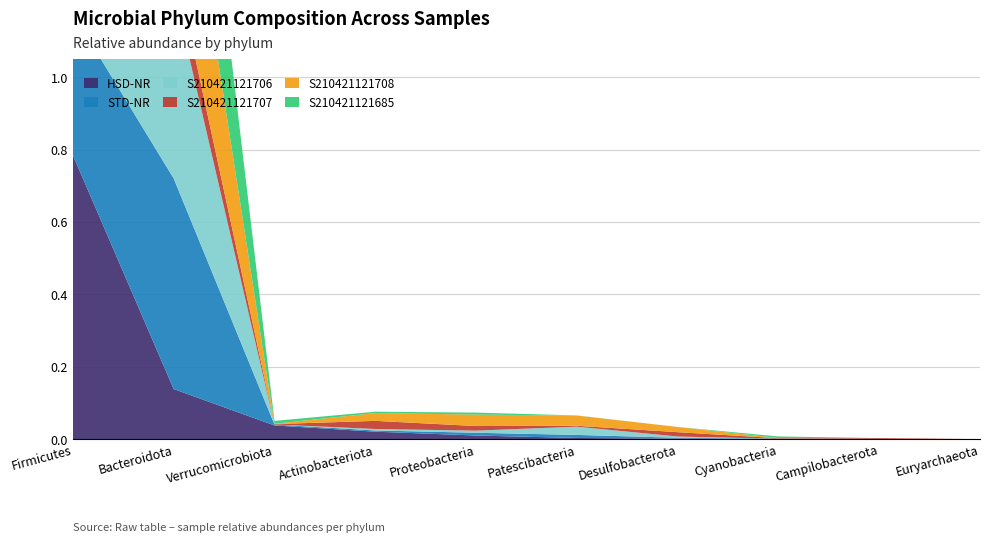

Reading left to right, extract all data points from this chart.

HSD-NR: Firmicutes=0.8	Bacteroidota=0.1	Verrucomicrobiota=0.0	Actinobacteriota=0.0	Proteobacteria=0.0	Patescibacteria=0.0	Desulfobacterota=0.0	Cyanobacteria=0.0	Campilobacterota=0.0	Euryarchaeota=0.0
STD-NR: Firmicutes=0.4	Bacteroidota=0.6	Verrucomicrobiota=0.0	Actinobacteriota=0.0	Proteobacteria=0.0	Patescibacteria=0.0	Desulfobacterota=0.0	Cyanobacteria=0.0	Campilobacterota=0.0	Euryarchaeota=0.0
S210421121706: Firmicutes=0.4	Bacteroidota=0.5	Verrucomicrobiota=0.0	Actinobacteriota=0.0	Proteobacteria=0.0	Patescibacteria=0.0	Desulfobacterota=0.0	Cyanobacteria=0.0	Campilobacterota=0.0	Euryarchaeota=0.0
S210421121707: Firmicutes=0.9	Bacteroidota=0.1	Verrucomicrobiota=0.0	Actinobacteriota=0.0	Proteobacteria=0.0	Patescibacteria=0.0	Desulfobacterota=0.0	Cyanobacteria=0.0	Campilobacterota=0.0	Euryarchaeota=0.0
S210421121708: Firmicutes=0.4	Bacteroidota=0.5	Verrucomicrobiota=0.0	Actinobacteriota=0.0	Proteobacteria=0.0	Patescibacteria=0.0	Desulfobacterota=0.0	Cyanobacteria=0.0	Campilobacterota=0.0	Euryarchaeota=0.0
S210421121685: Firmicutes=0.4	Bacteroidota=0.6	Verrucomicrobiota=0.0	Actinobacteriota=0.0	Proteobacteria=0.0	Patescibacteria=0.0	Desulfobacterota=0.0	Cyanobacteria=0.0	Campilobacterota=0.0	Euryarchaeota=0.0